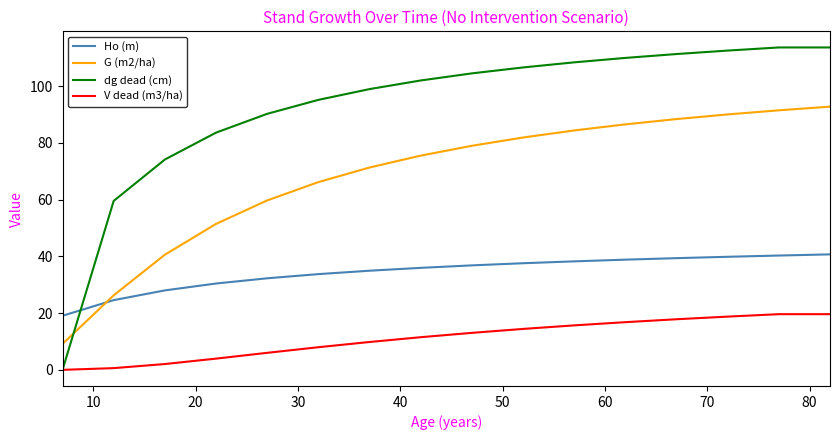

True or false: G (m2/ha) and V dead (m3/ha) intersect in this chart.

False